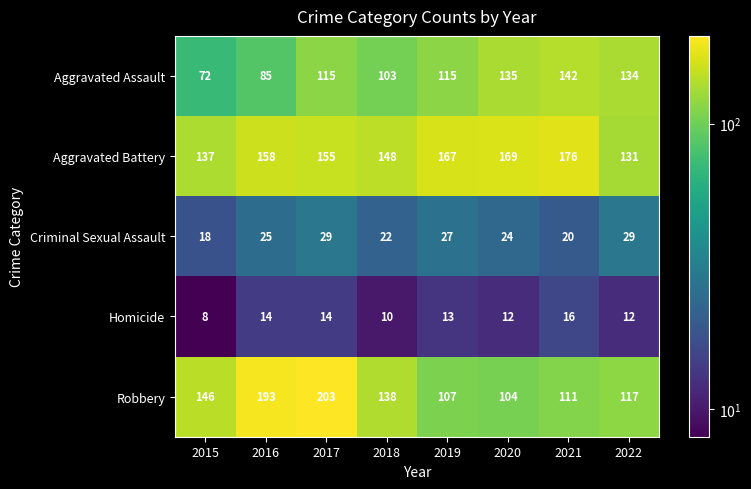

The Criminal Sexual Assault series shows 29 at 2017. True or false?

True